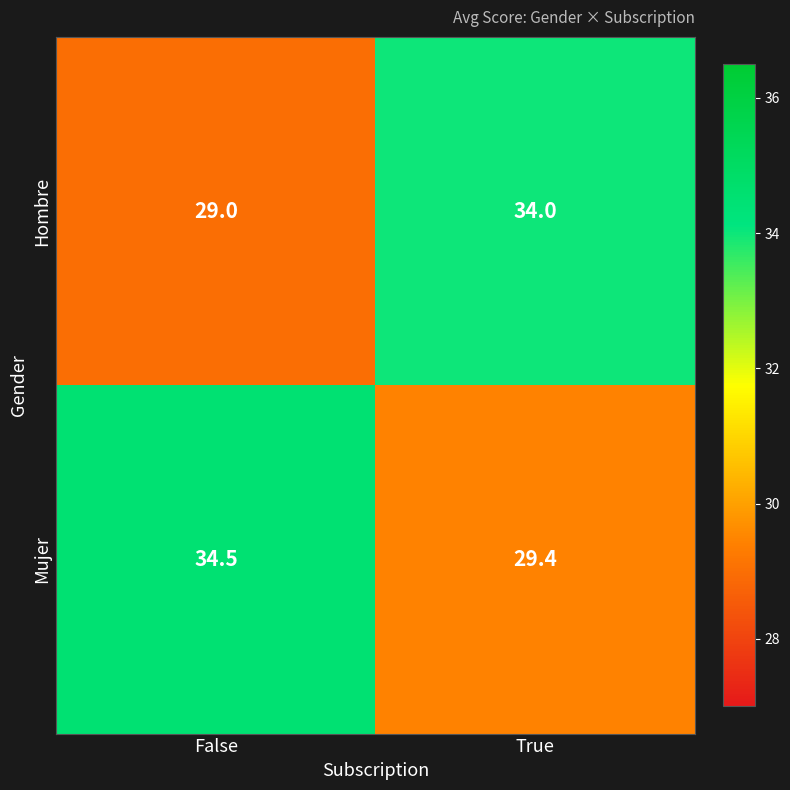

At which category is the sum across all series the highest?

False